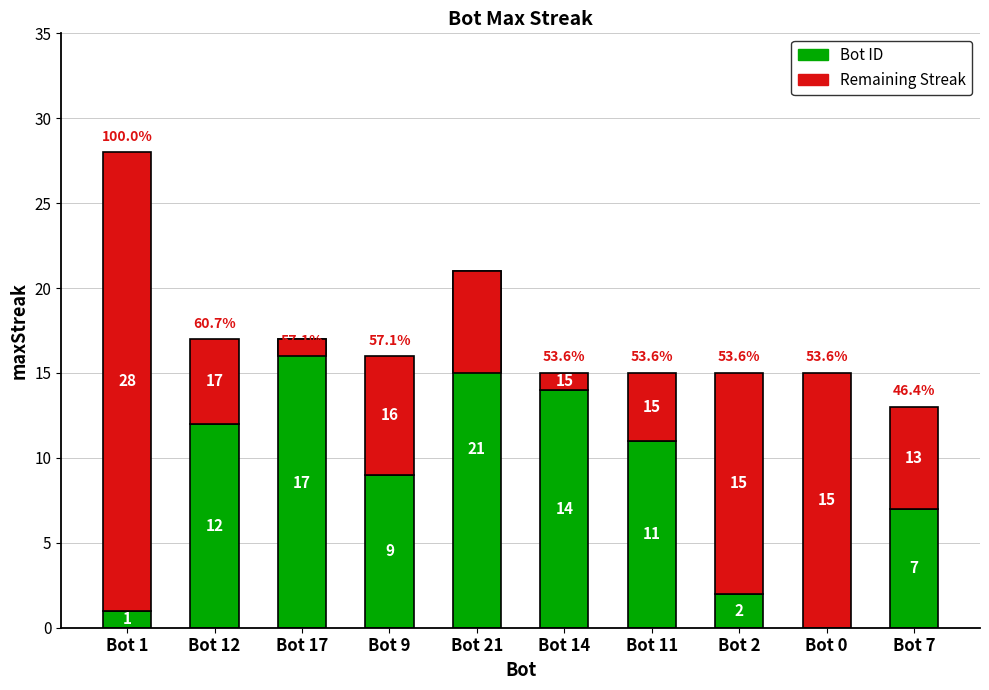

What is the label of the 6th bar from the left?

Bot 14